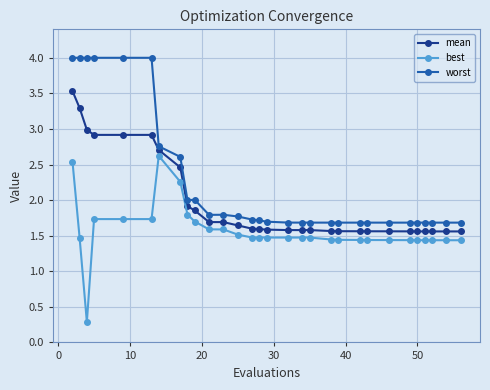

What is the lowest value of the worst series?

1.7